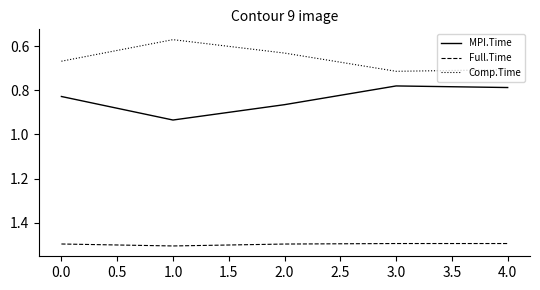

Which series has the largest total across all categories?

Full.Time